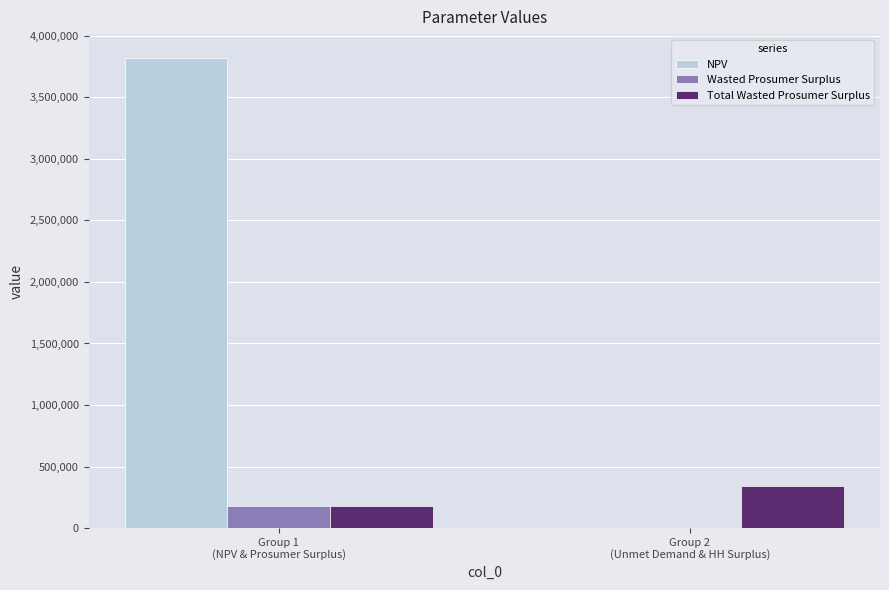

The value at NPV is 2024412.5. True or false?

False